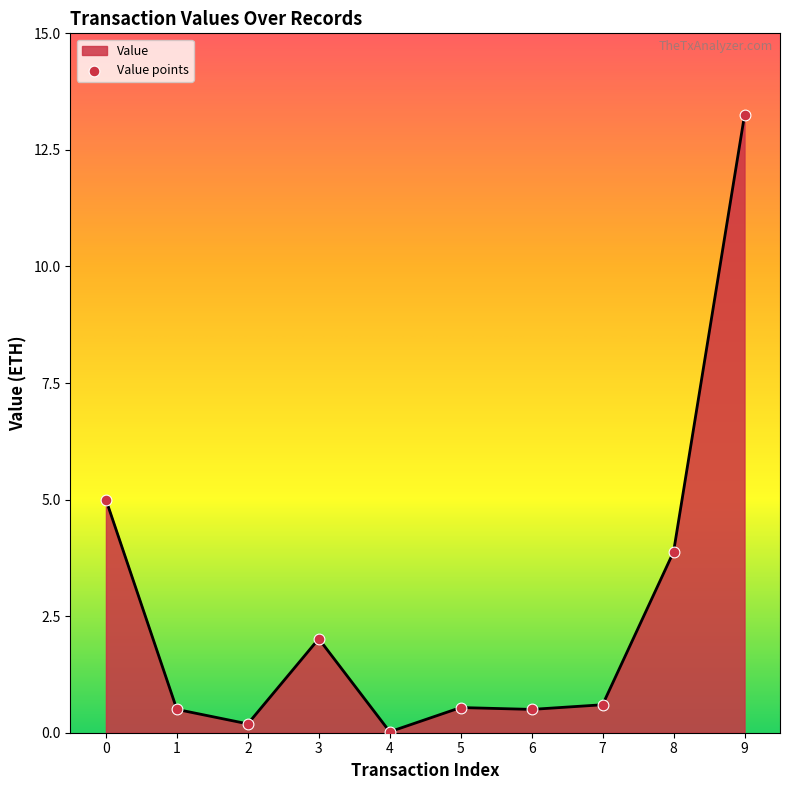

Between 2 and 4, which is larger?

2